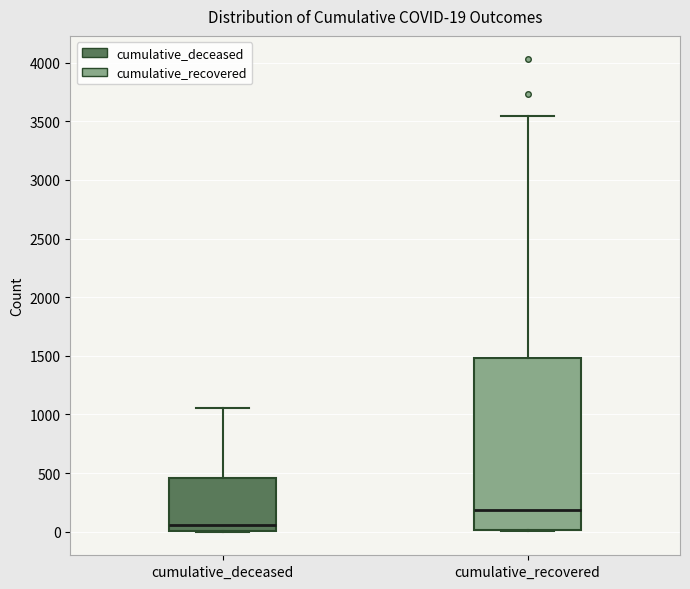

Which box has the highest median line?

cumulative_recovered